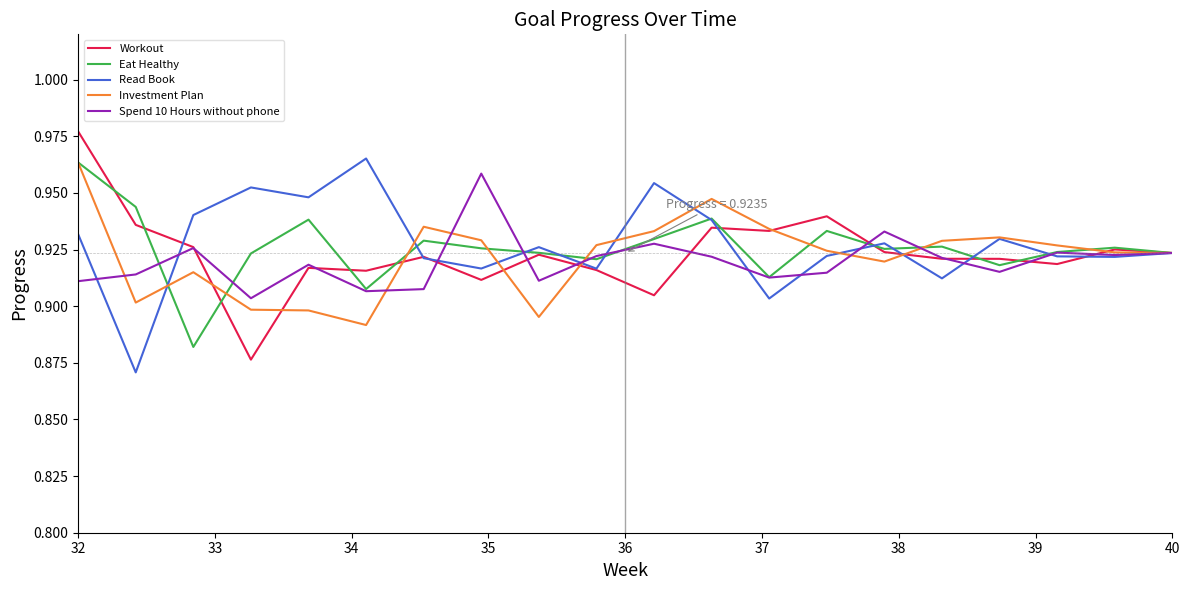

Reading left to right, extract all data points from this chart.

Workout: 1.0	0.9	0.9	0.9	0.9	0.9	0.9	0.9	0.9	0.9	0.9	0.9	0.9	0.9	0.9	0.9	0.9	0.9	0.9	0.9
Eat Healthy: 1.0	0.9	0.9	0.9	0.9	0.9	0.9	0.9	0.9	0.9	0.9	0.9	0.9	0.9	0.9	0.9	0.9	0.9	0.9	0.9
Read Book: 0.9	0.9	0.9	1.0	0.9	1.0	0.9	0.9	0.9	0.9	1.0	0.9	0.9	0.9	0.9	0.9	0.9	0.9	0.9	0.9
Investment Plan: 1.0	0.9	0.9	0.9	0.9	0.9	0.9	0.9	0.9	0.9	0.9	0.9	0.9	0.9	0.9	0.9	0.9	0.9	0.9	0.9
Spend 10 Hours without phone: 0.9	0.9	0.9	0.9	0.9	0.9	0.9	1.0	0.9	0.9	0.9	0.9	0.9	0.9	0.9	0.9	0.9	0.9	0.9	0.9